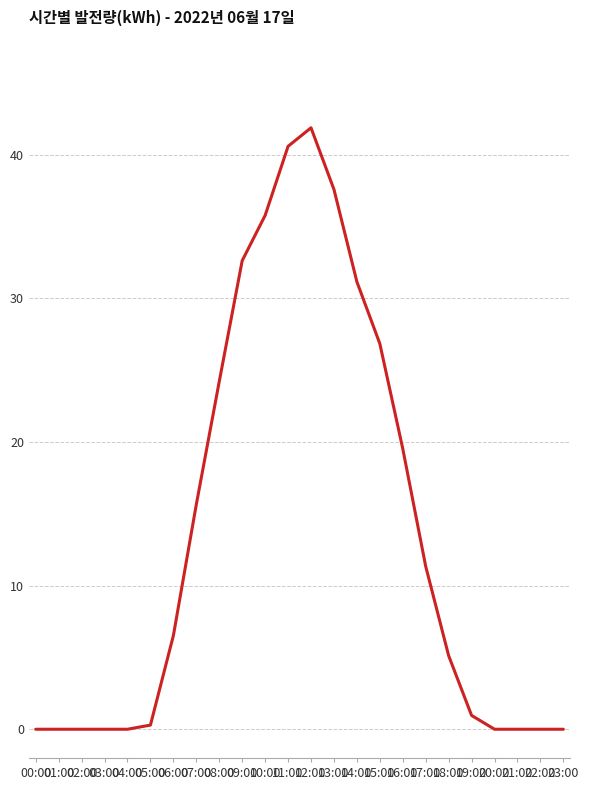

What is the difference between the maximum and minimum values?

41.9